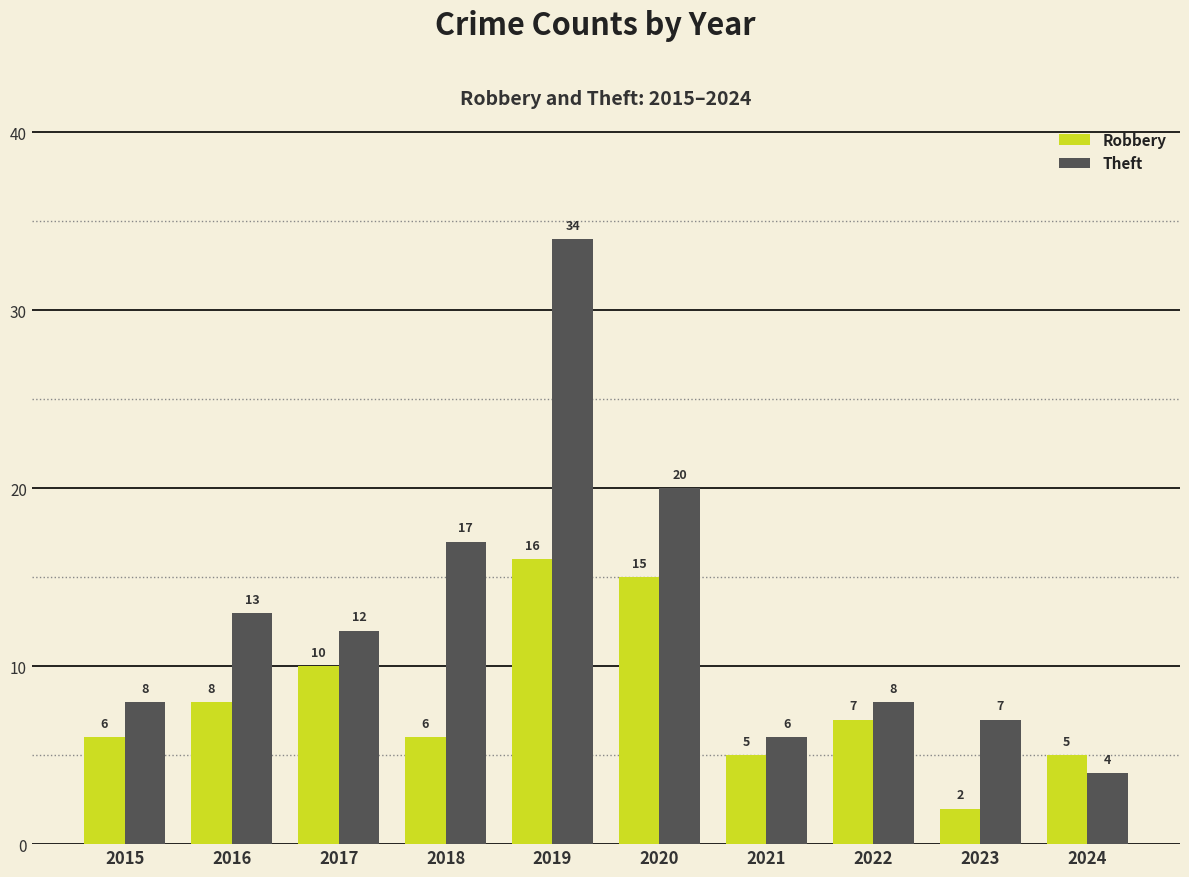

What are all the series names shown in the legend?

Robbery, Theft